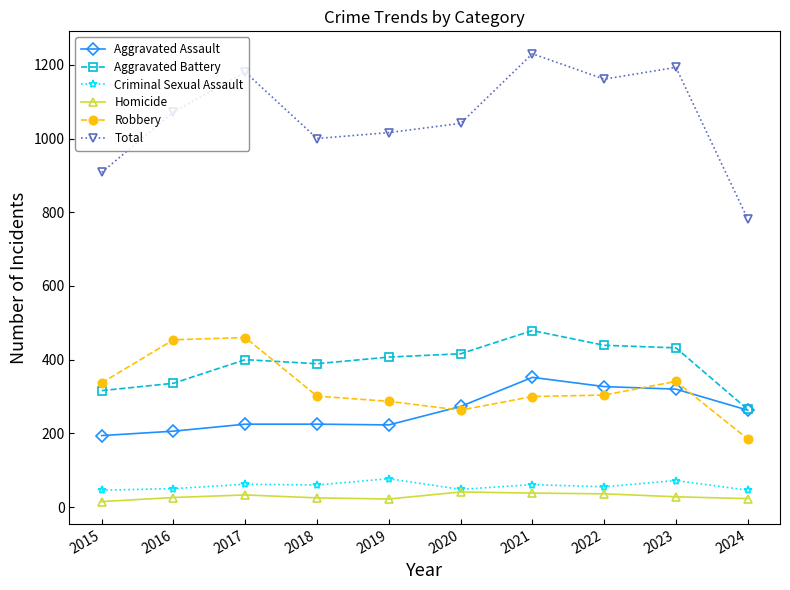

True or false: Criminal Sexual Assault and Aggravated Battery intersect in this chart.

False